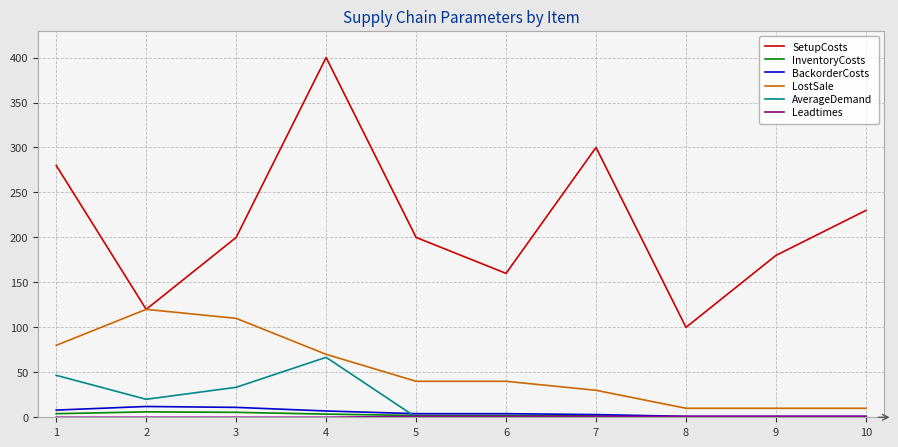

The value of AverageDemand at 8 is 41.5. True or false?

False